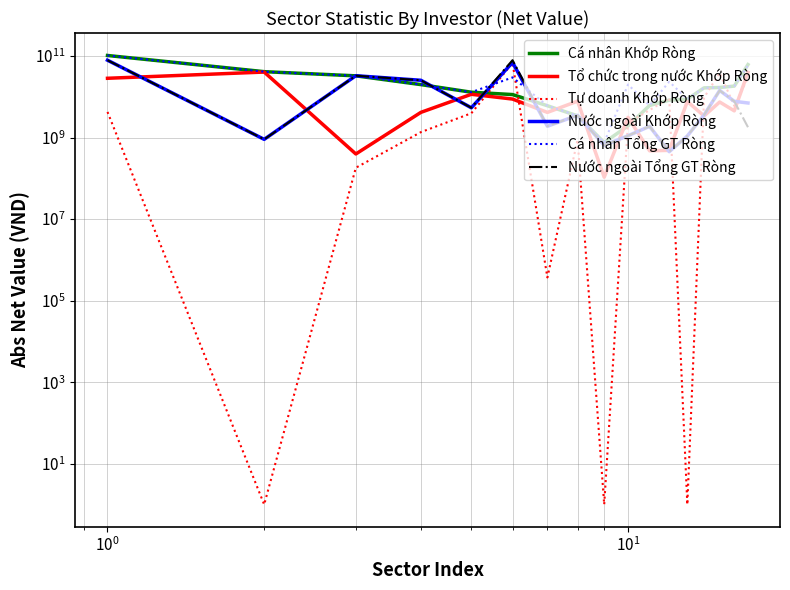

What are all the series names shown in the legend?

Cá nhân Khớp Ròng, Tổ chức trong nước Khớp Ròng, Tự doanh Khớp Ròng, Nước ngoài Khớp Ròng, Cá nhân Tổng GT Ròng, Nước ngoài Tổng GT Ròng